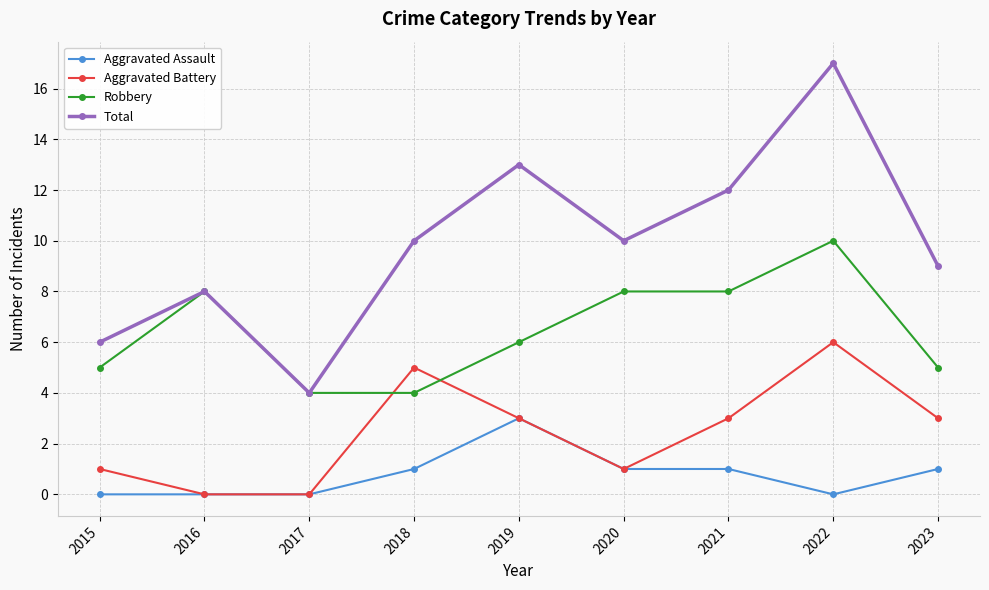

Rank the series at 2015 from lowest to highest value.

Aggravated Assault, Aggravated Battery, Robbery, Total